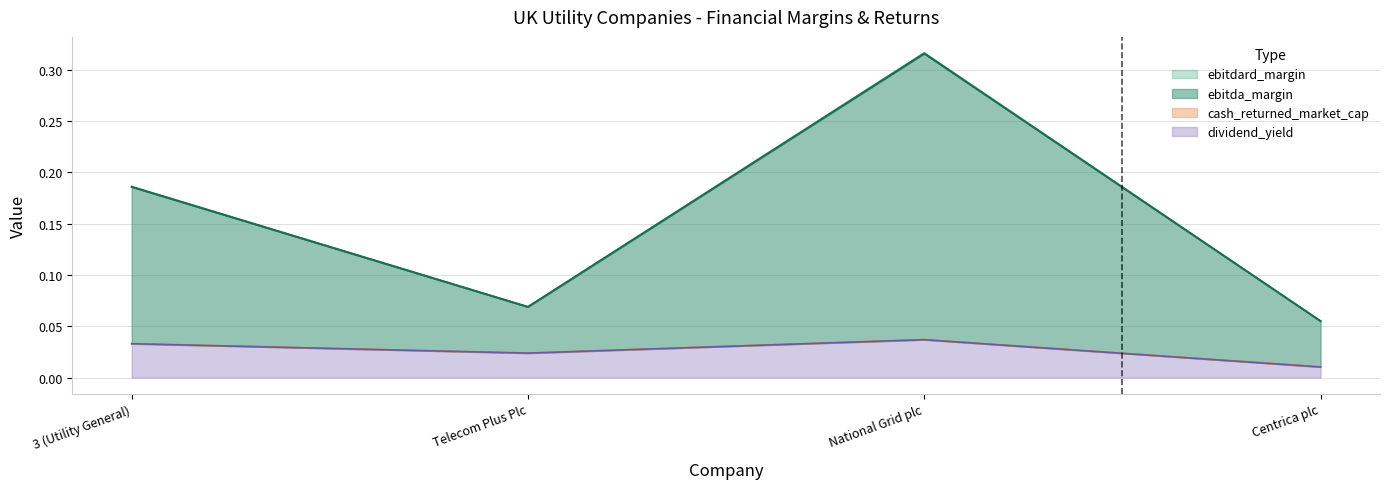

In ebitda_margin, how many points are higher than both neighbors (excluding endpoints)?

1